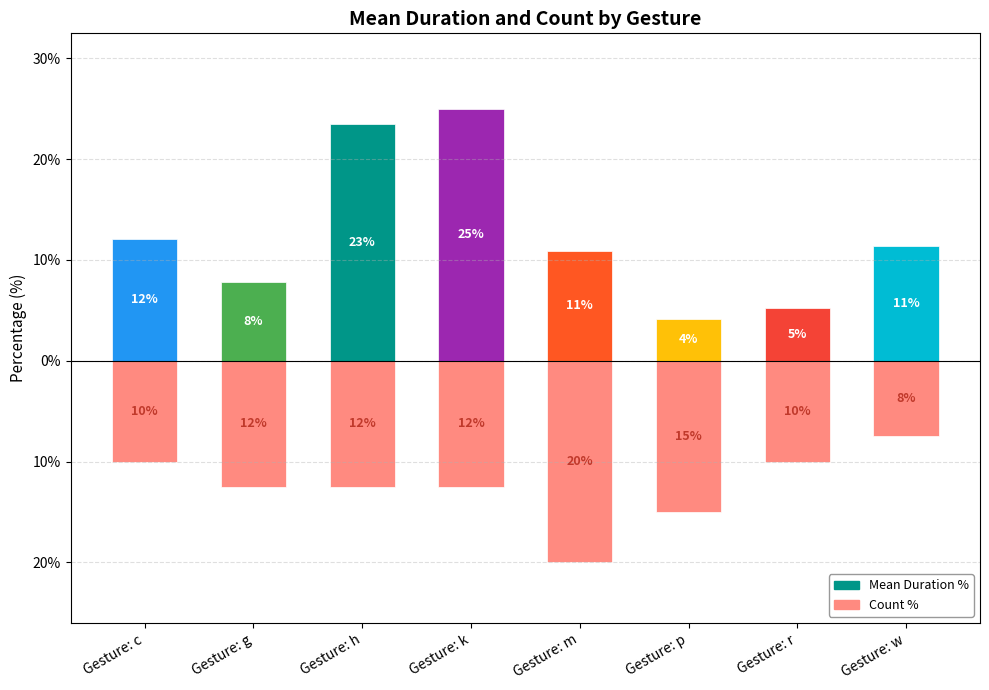

Which has a higher value, Gesture: k or Gesture: w?

Gesture: k